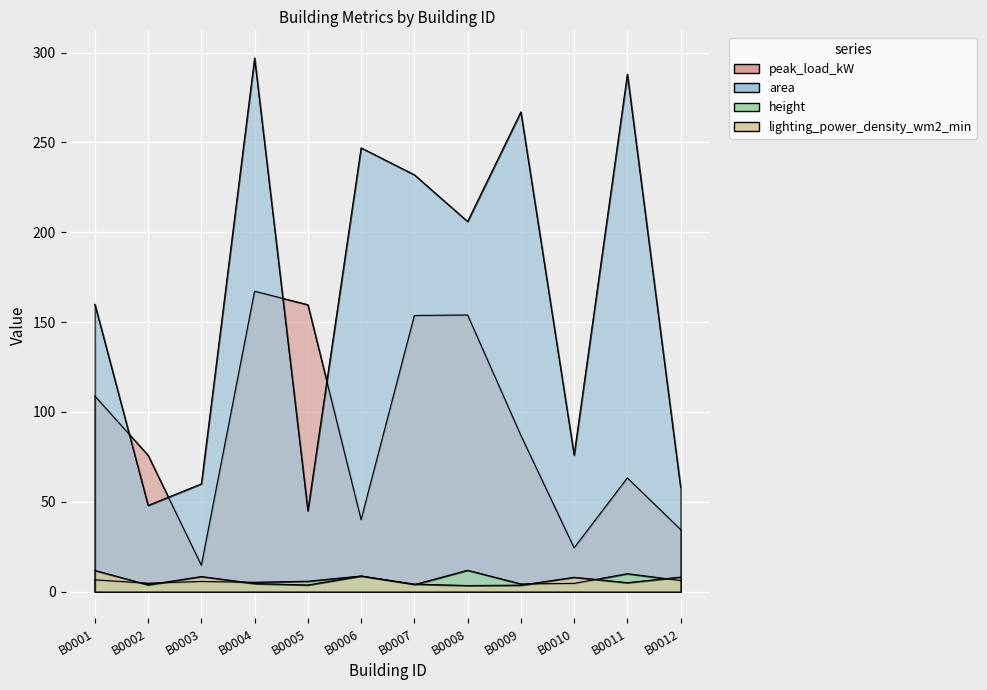

Reading left to right, extract all data points from this chart.

peak_load_kW: B0001=108.9	B0002=75.9	B0003=14.7	B0004=167.2	B0005=159.7	B0006=40.1	B0007=153.7	B0008=154.0	B0009=87.0	B0010=24.4	B0011=63.3	B0012=34.6
area: B0001=160.0	B0002=48.0	B0003=60.0	B0004=297.0	B0005=45.0	B0006=247.0	B0007=232.0	B0008=206.0	B0009=267.0	B0010=76.0	B0011=288.0	B0012=58.0
height: B0001=6.6	B0002=4.7	B0003=5.7	B0004=5.2	B0005=5.8	B0006=8.7	B0007=3.9	B0008=11.9	B0009=4.3	B0010=4.6	B0011=10.0	B0012=6.2
lighting_power_density_wm2_min: B0001=11.8	B0002=3.8	B0003=8.4	B0004=4.5	B0005=3.7	B0006=8.7	B0007=4.2	B0008=3.4	B0009=3.6	B0010=8.0	B0011=5.0	B0012=8.1